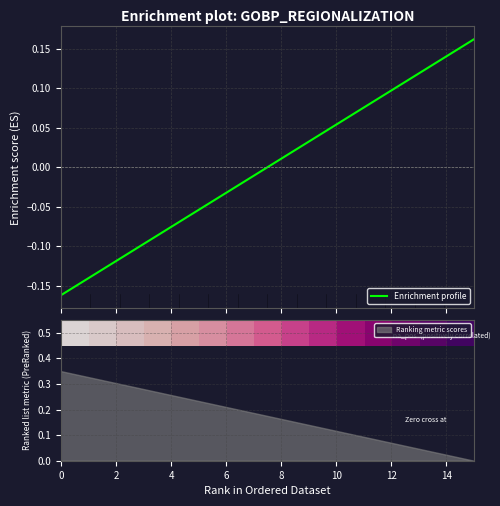

Which has a higher value, 10 or 14?

14